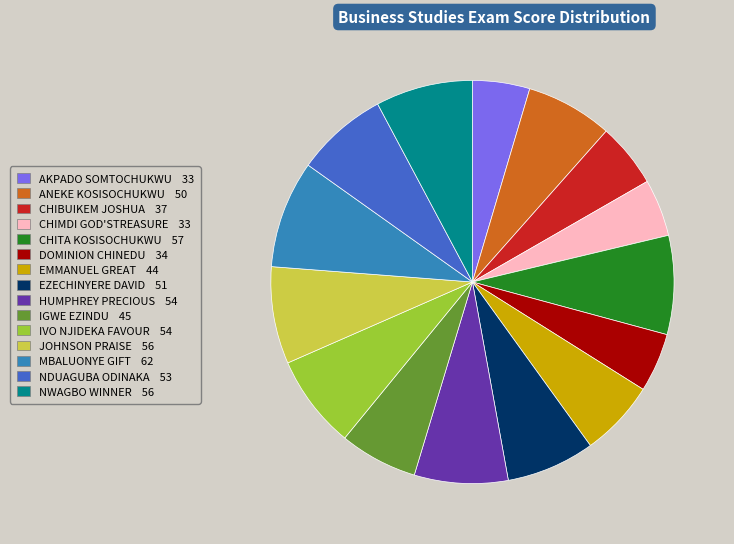

Which slice is the largest?

MBALUONYE GIFT 62